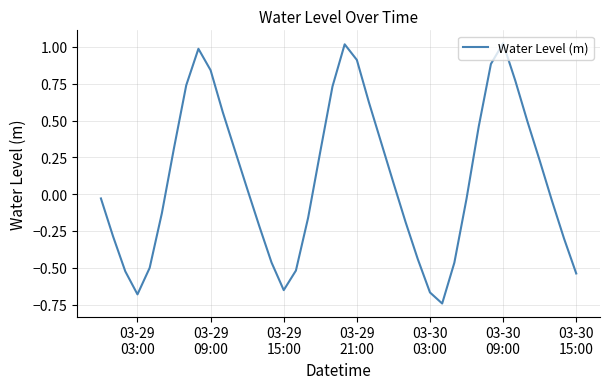

What is the difference between the maximum and minimum values?

1.8